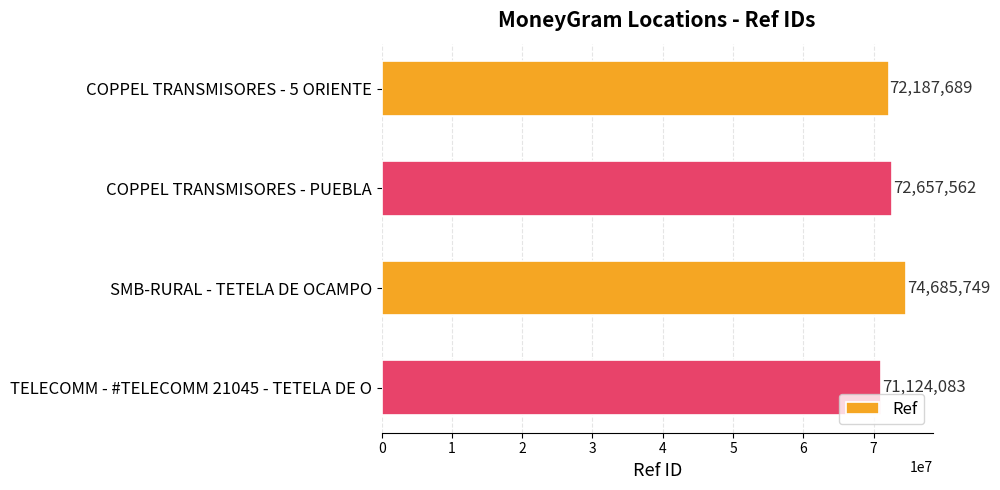

What is the ratio of the value at COPPEL TRANSMISORES - 5 ORIENTE to the value at COPPEL TRANSMISORES - PUEBLA?

1.0